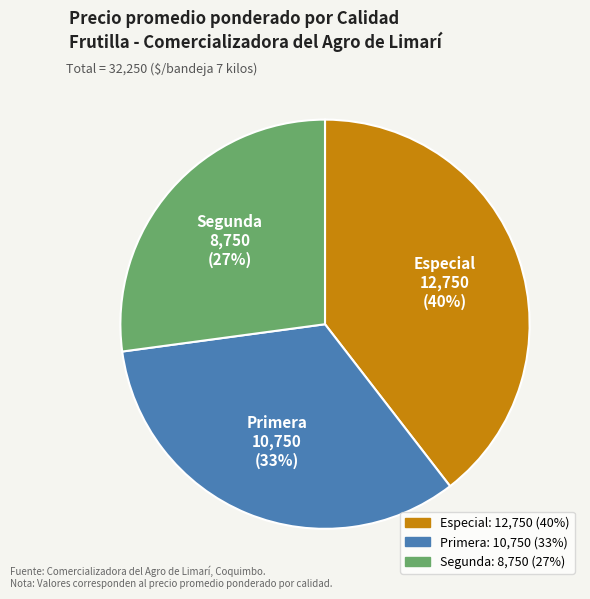

Does Segunda account for over 50% of the chart?

No